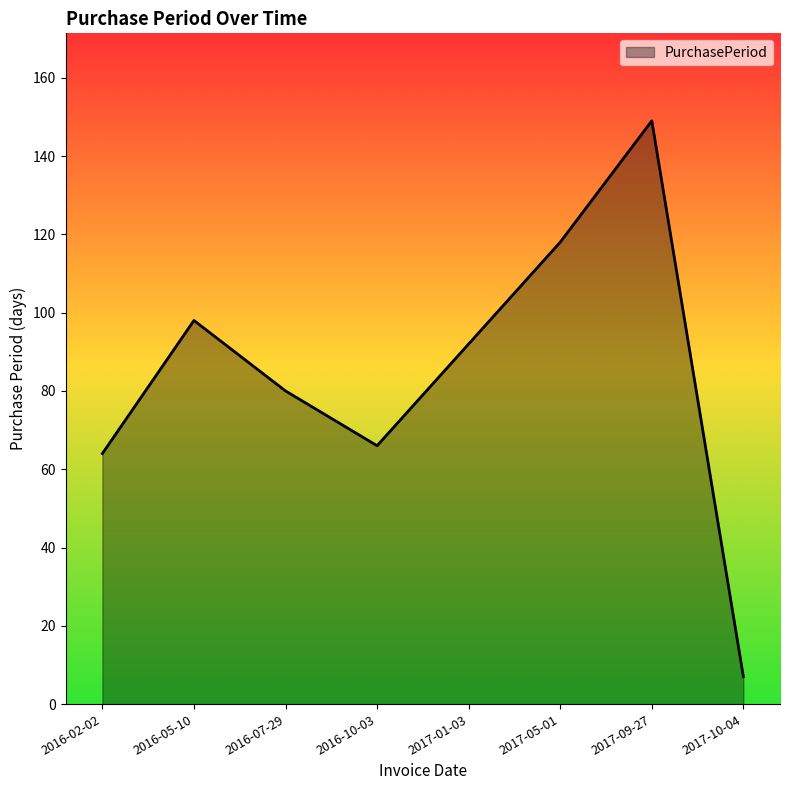

Where is the first local minimum?

2016-10-03